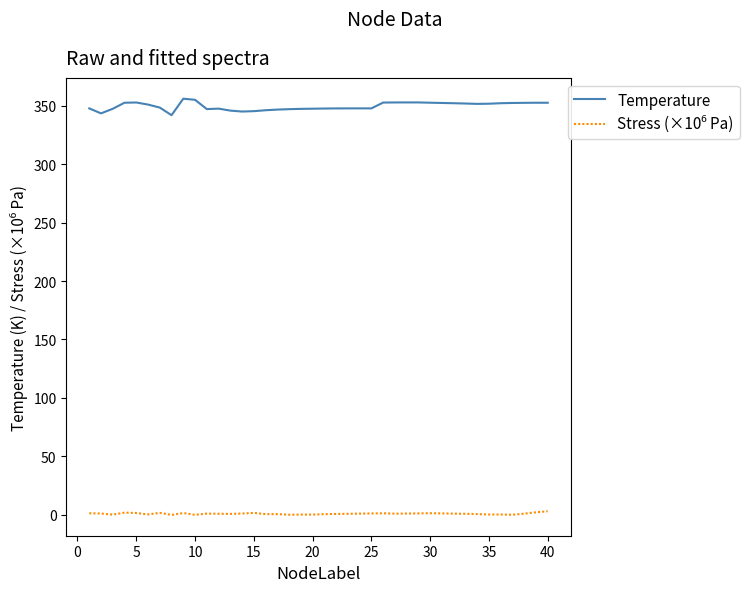

What is the maximum value for Temperature?

356.2